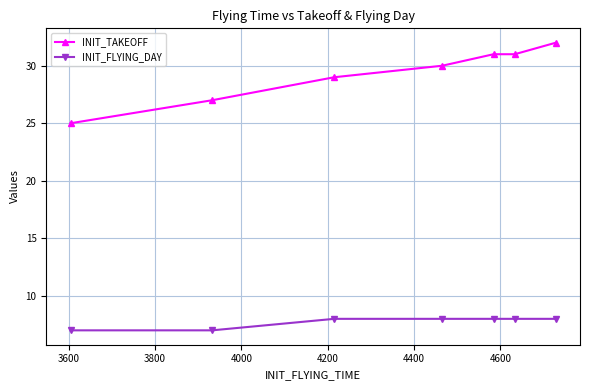

What is the average value of the INIT_FLYING_DAY series?

8